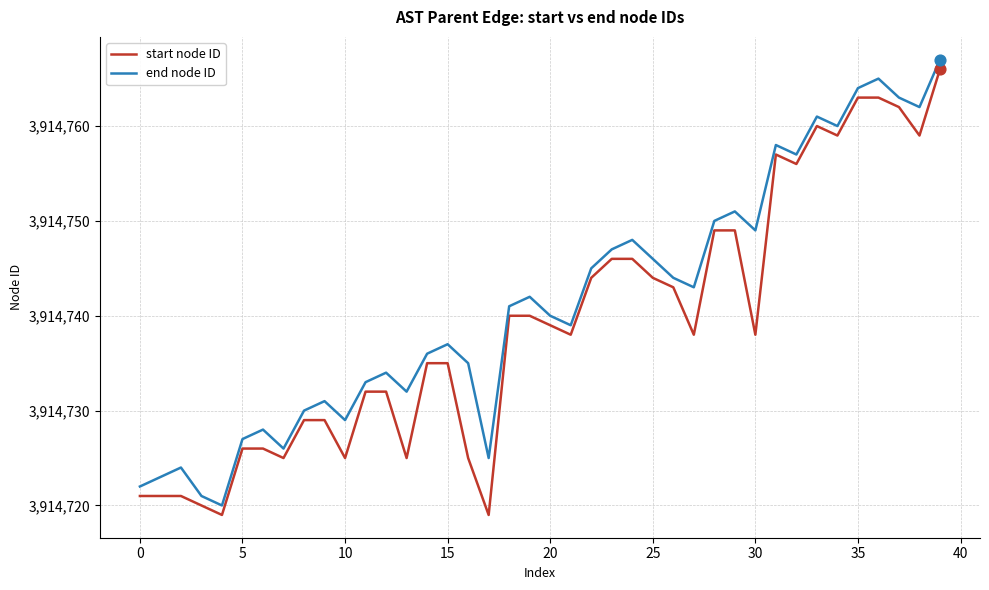

Rank the series by their average value, from lowest to highest.

start node ID, end node ID